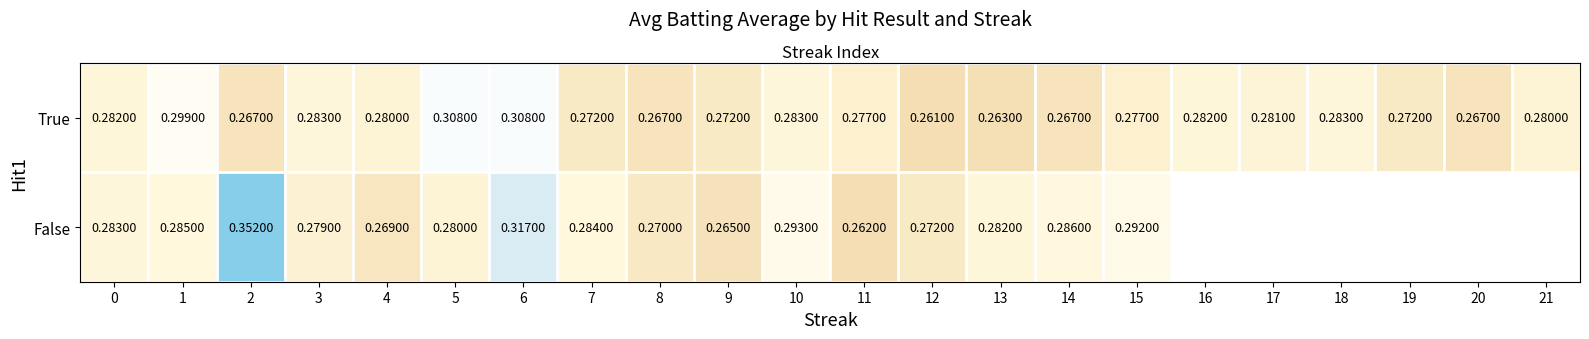

At which label is True closest to 0?

12